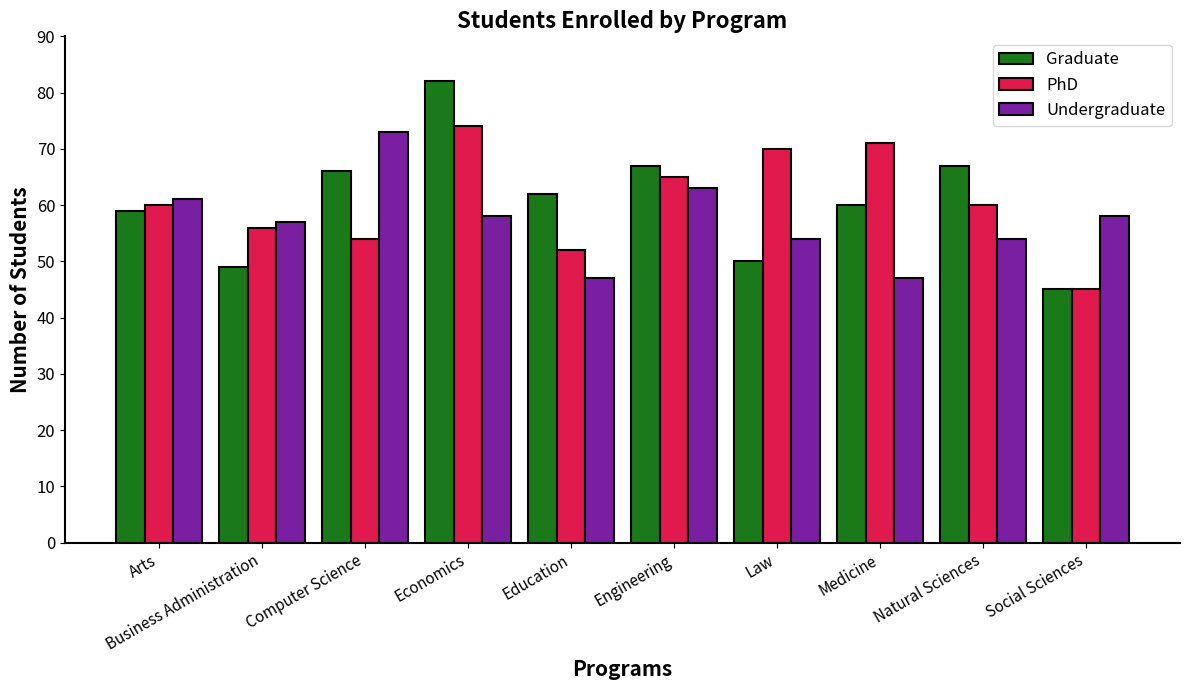

At how many categories does at least one series exceed 80?

1